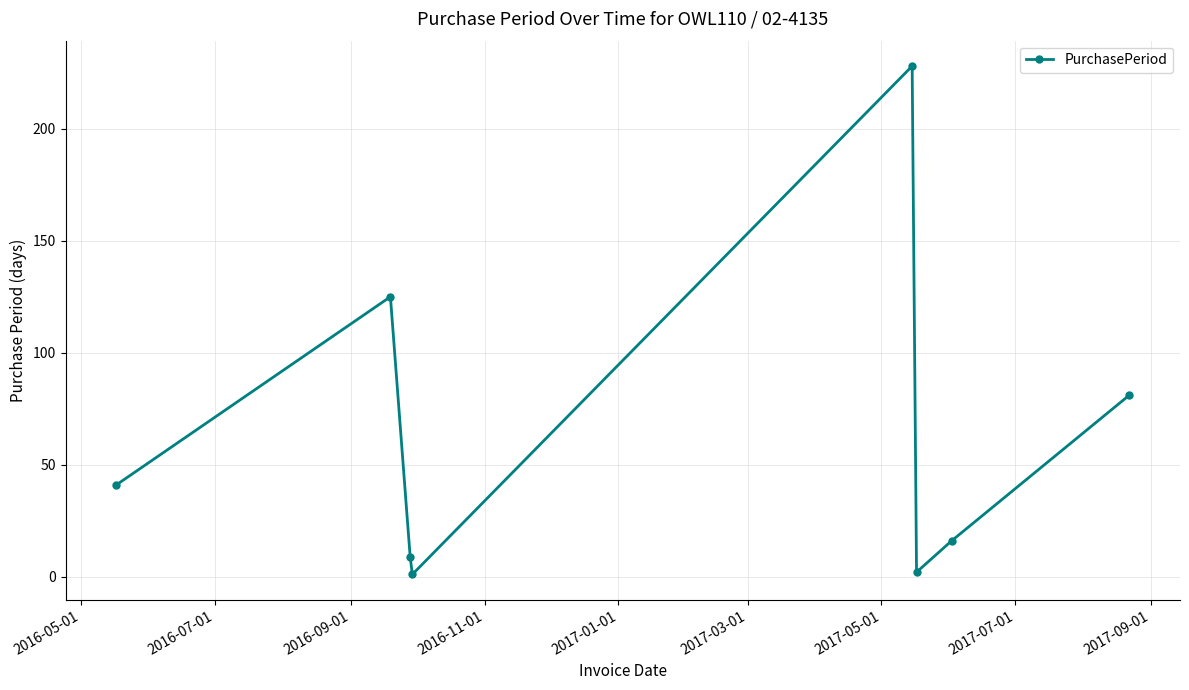

Count the number of data series in this chart.

1